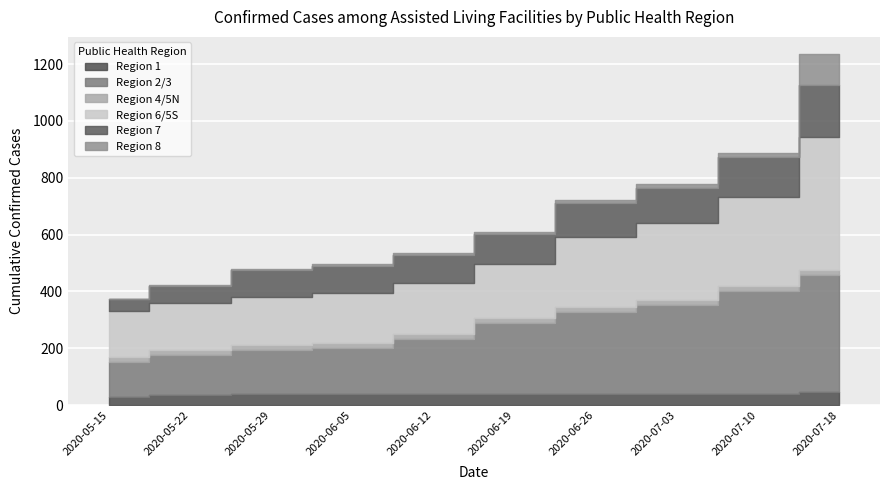

True or false: Region 1 has more than 0 interior local peaks.

False